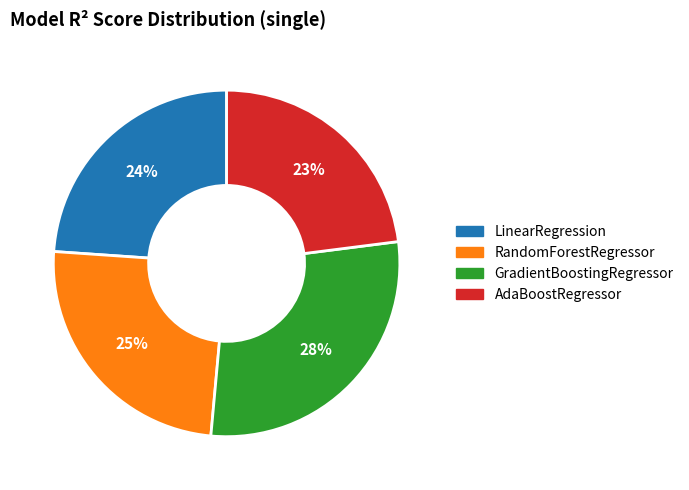

Which slice is the largest?

GradientBoostingRegressor